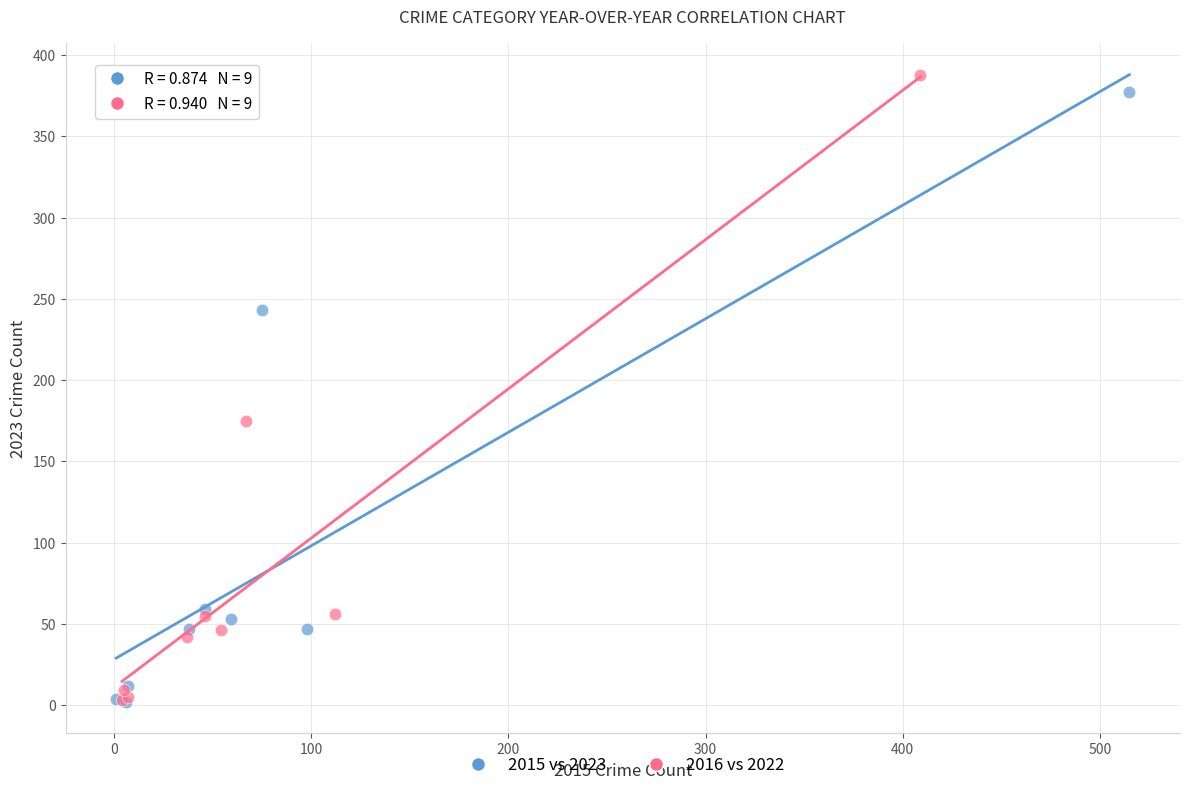

Which series has the largest Y range (max minus min)?

2016 vs 2022